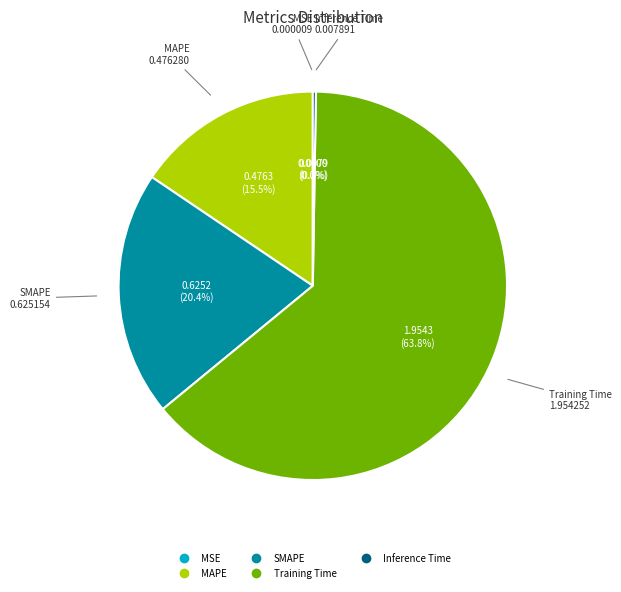

Which has a higher value, SMAPE or MAPE?

SMAPE